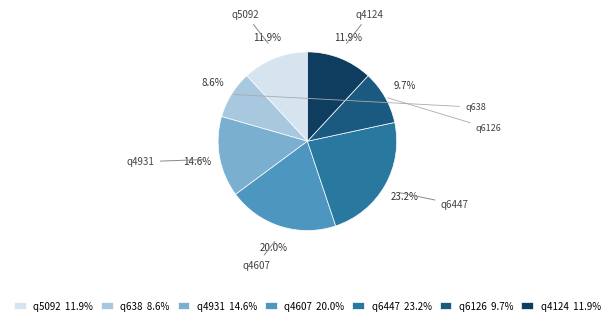

What percentage is NOT represented by q6447?

76.8%